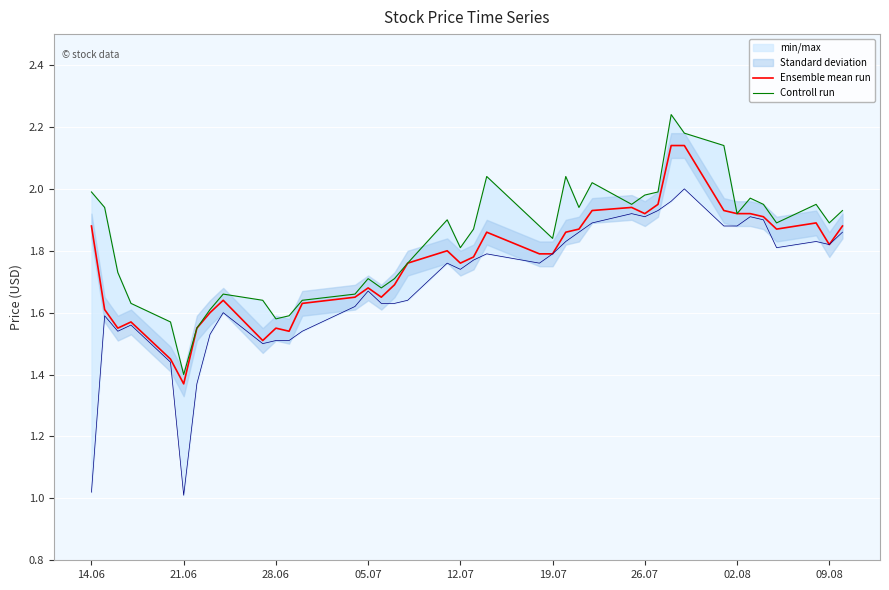

True or false: Ensemble mean run and Controll run intersect in this chart.

False